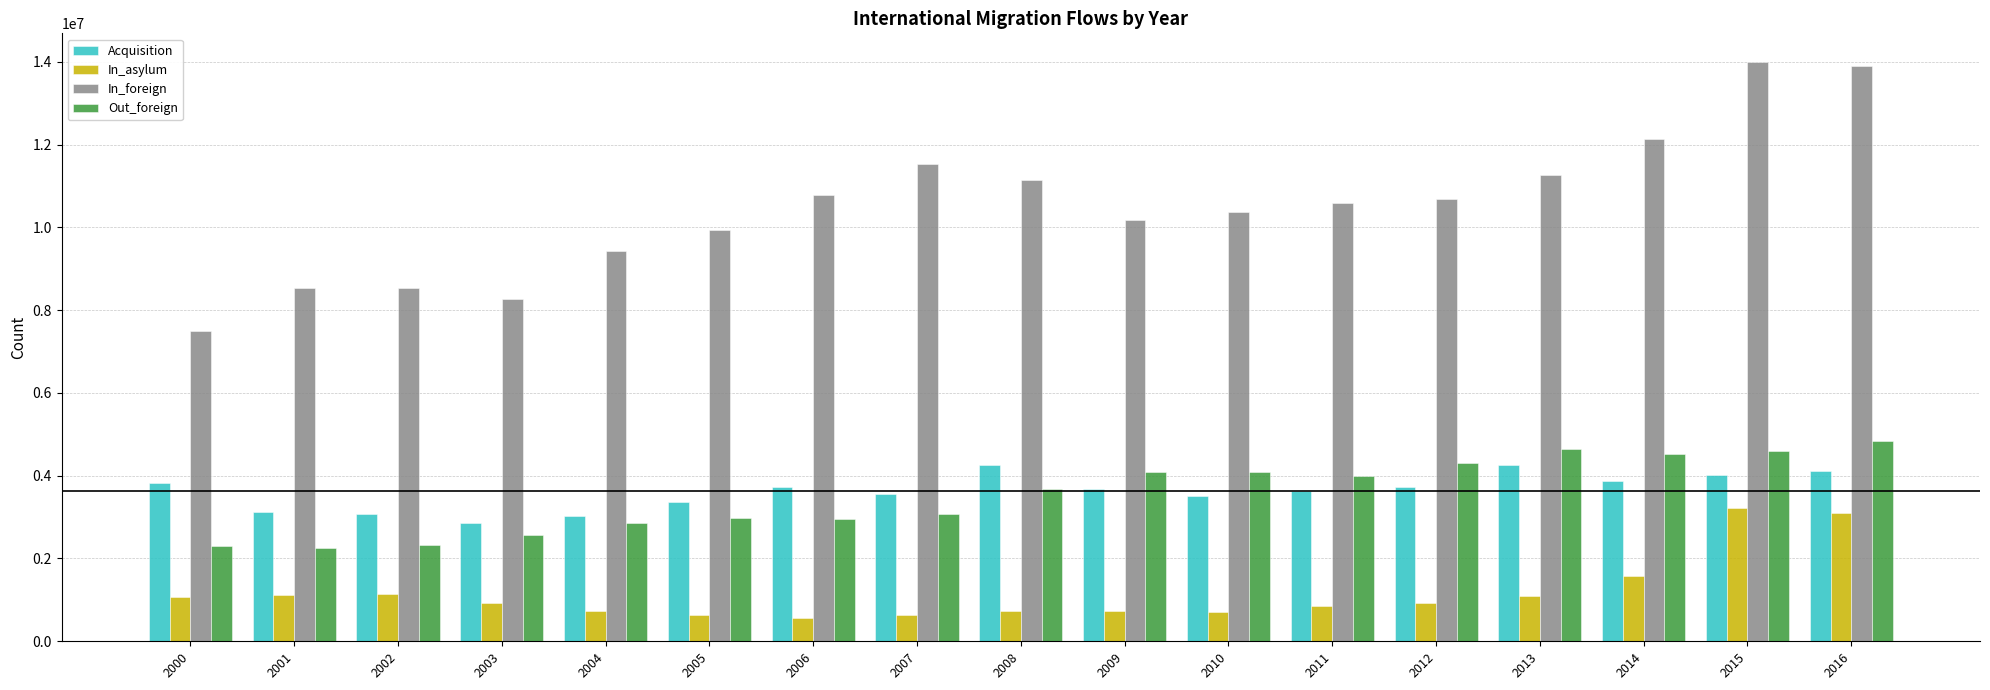

Which series has the largest total across all categories?

In_foreign